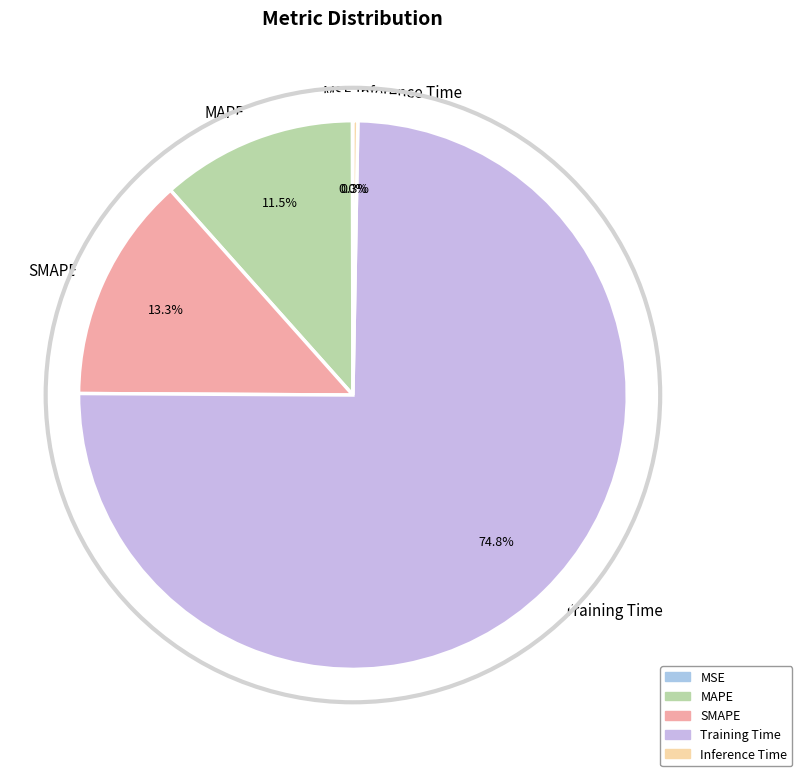

To the nearest percent, what percentage of the pie is Training Time?

75%